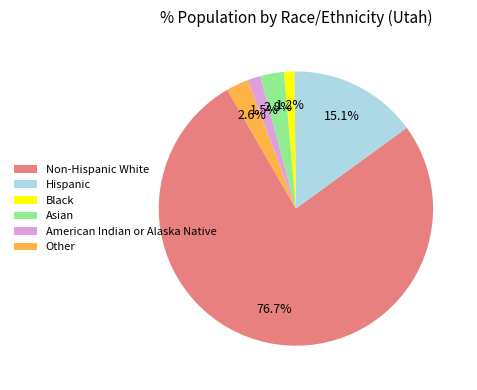

What percentage is the Hispanic slice, to the nearest percent?

15%